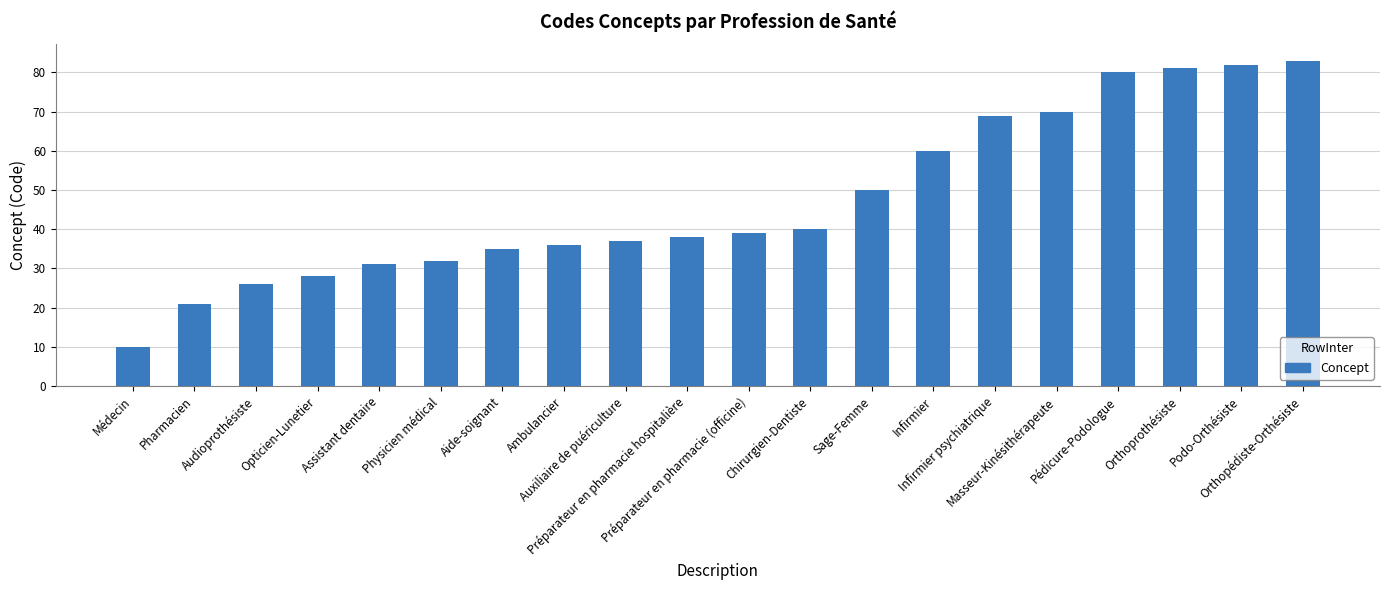

What is the maximum value shown in the chart?

83